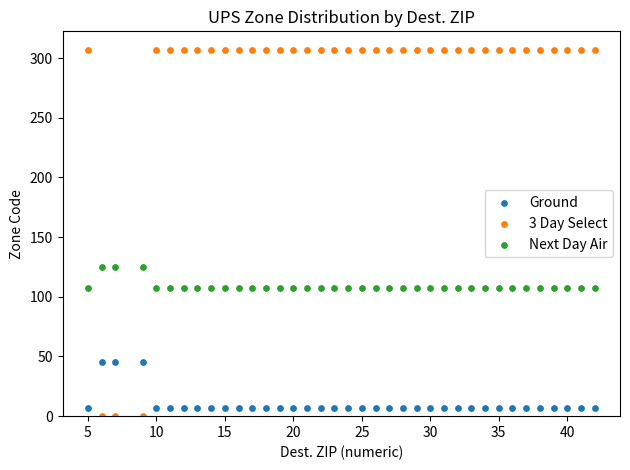

Which series contains the highest Y value?

3 Day Select